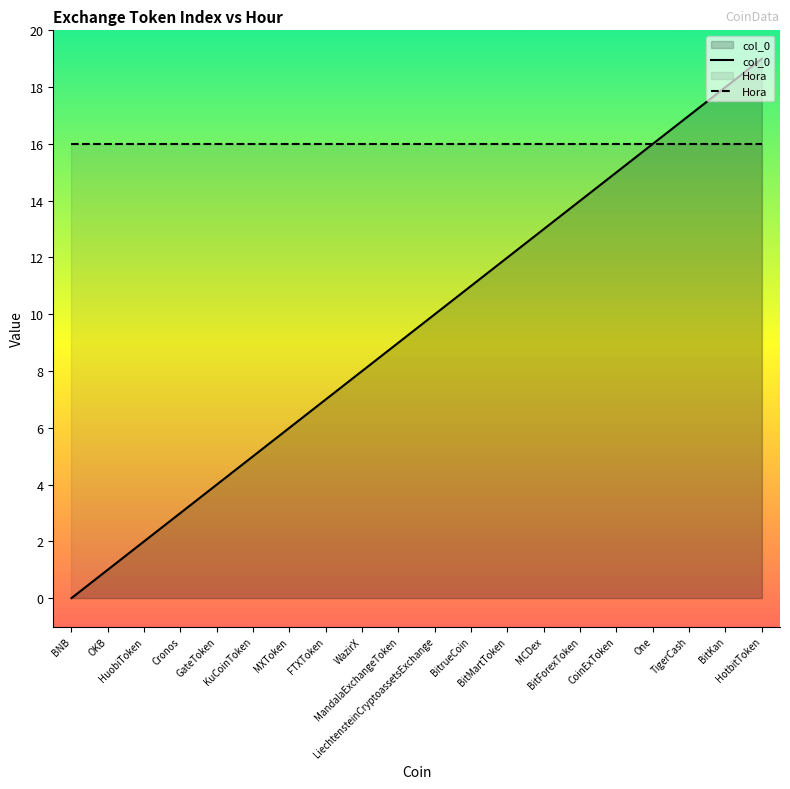

At which label is col_0 closest to 9?

MandalaExchangeToken